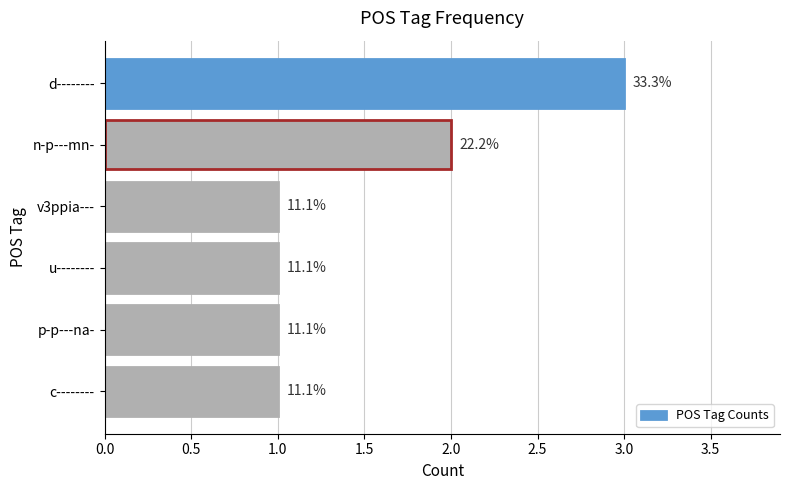

What is the difference between the second highest and minimum values?

1